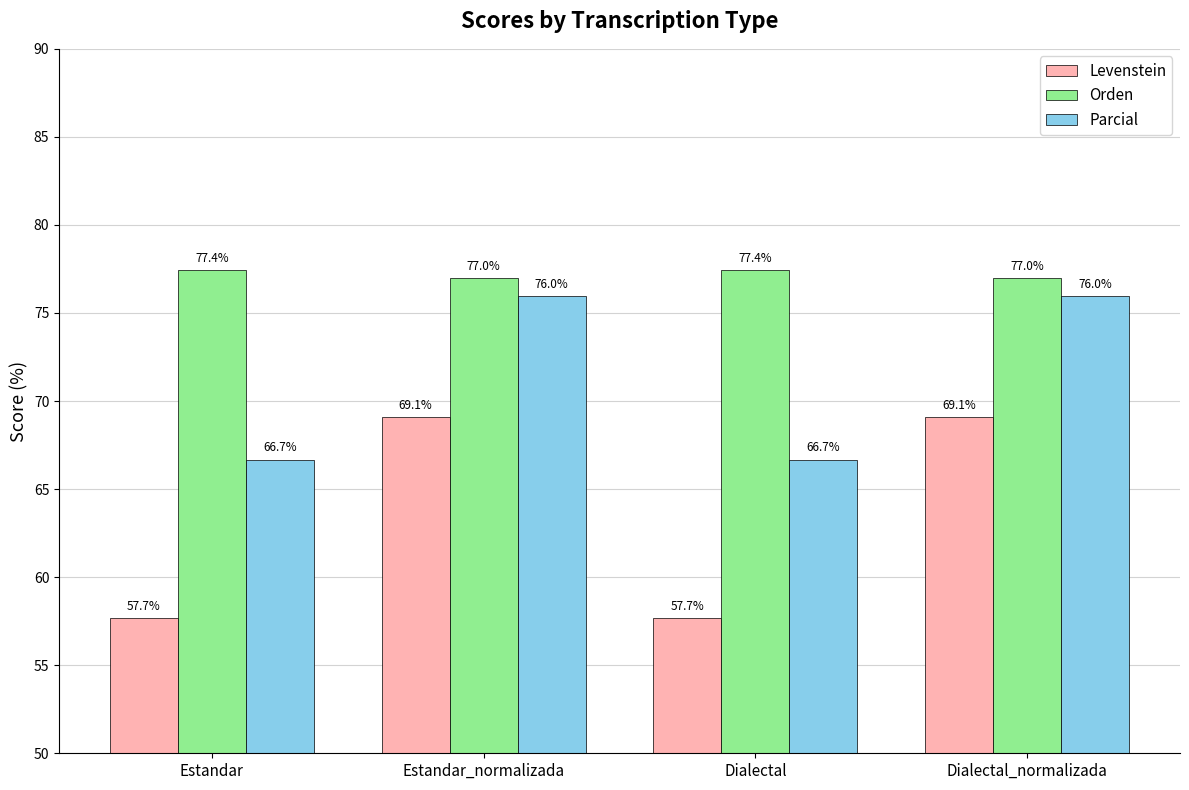

At Dialectal_normalizada, list the series in order from largest to smallest.

Orden, Parcial, Levenstein